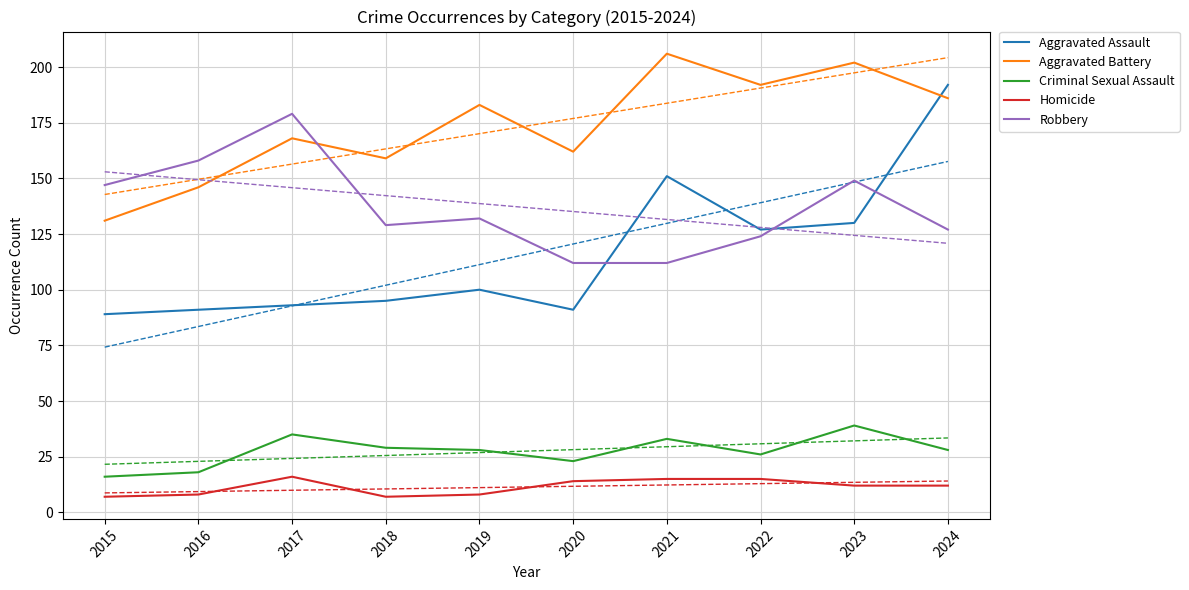

Which category has the highest value in the Robbery series?

2017